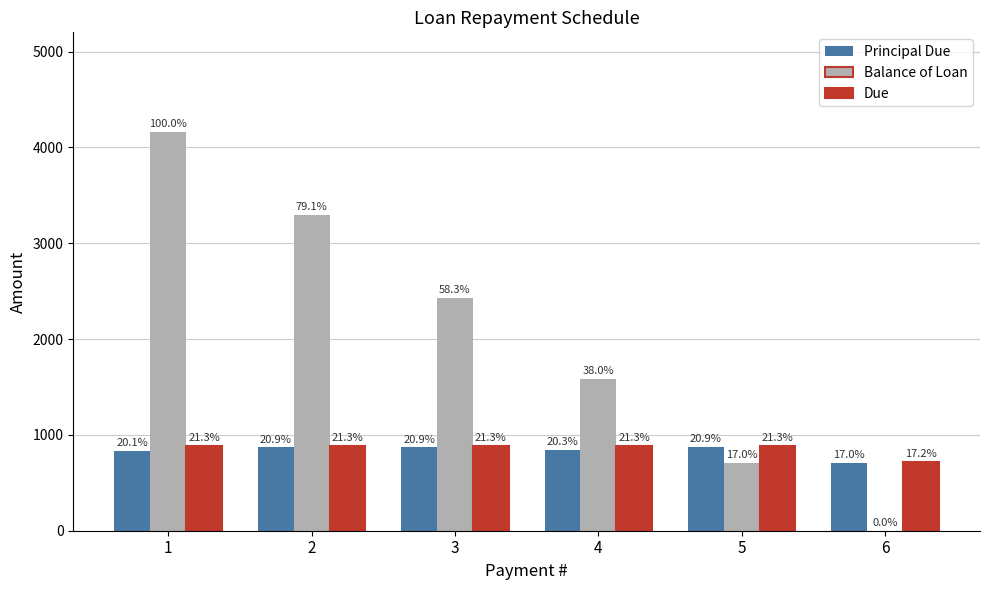

Are the bars grouped side by side (vs. stacked)?

Yes